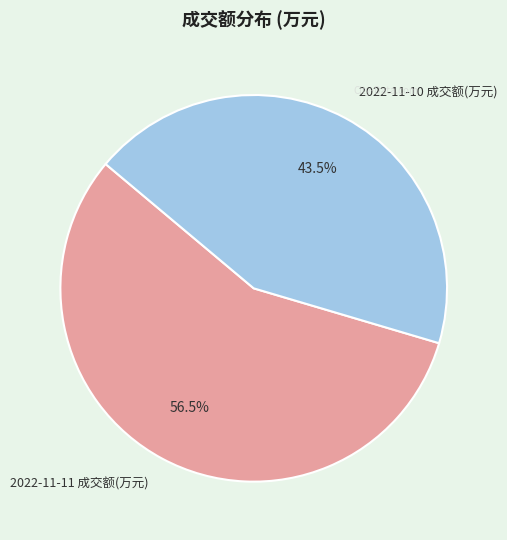

Combined, do 2022-11-10 成交额(万元) and 2022-11-11 成交额(万元) account for over 50%?

Yes